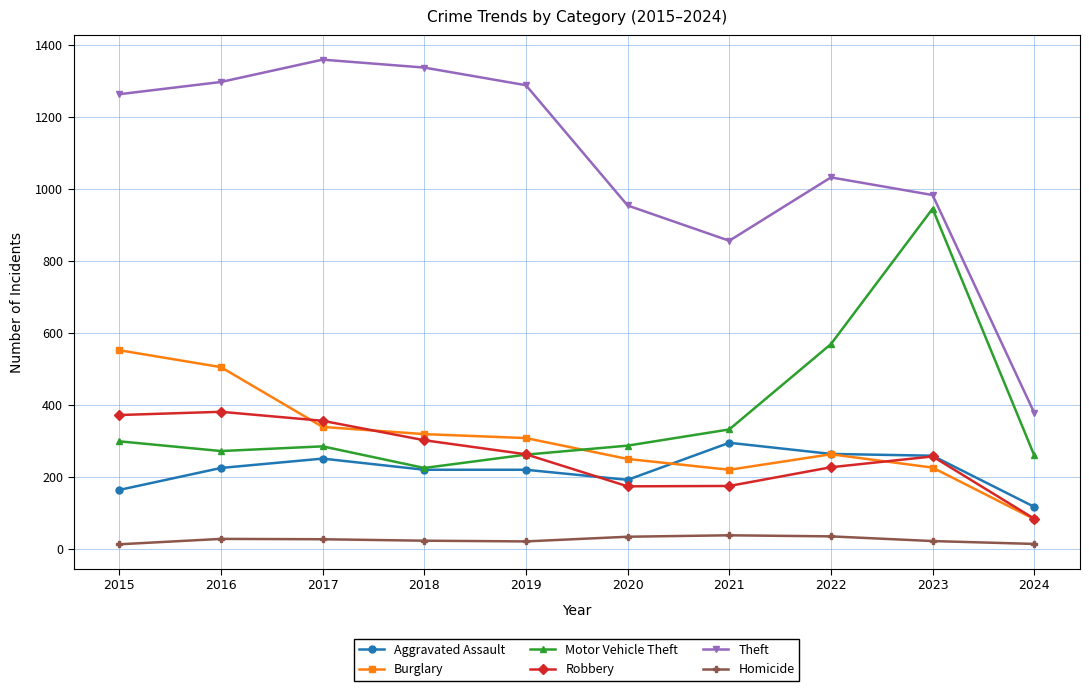

What is the maximum value for Burglary?

552